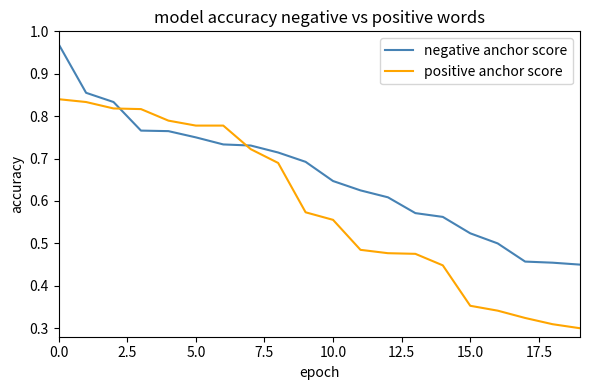

Which series has the largest range (max minus min)?

positive anchor score